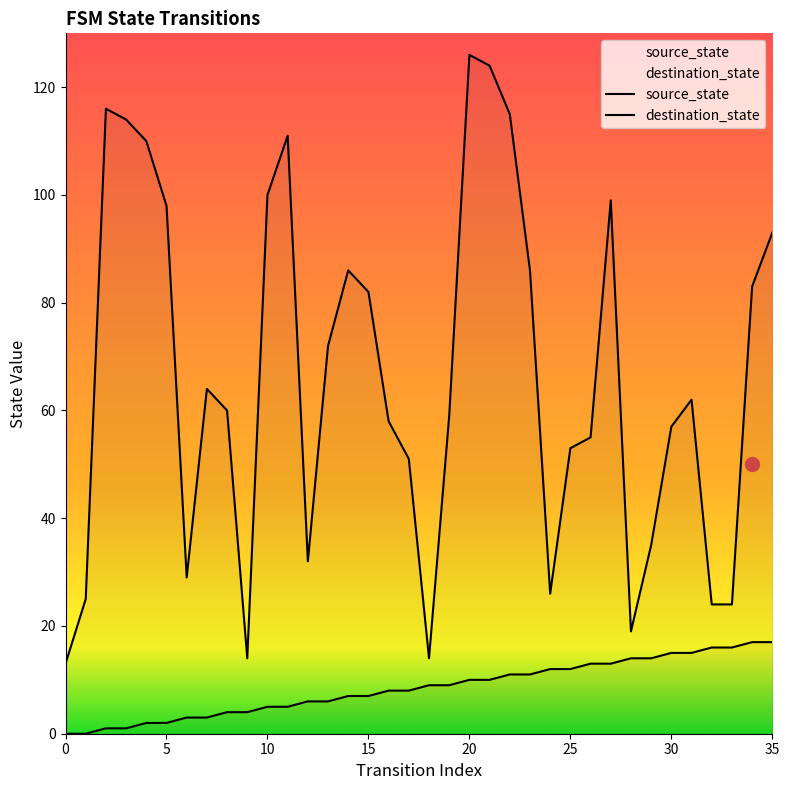

The value of source_state at 11 is 8. True or false?

False